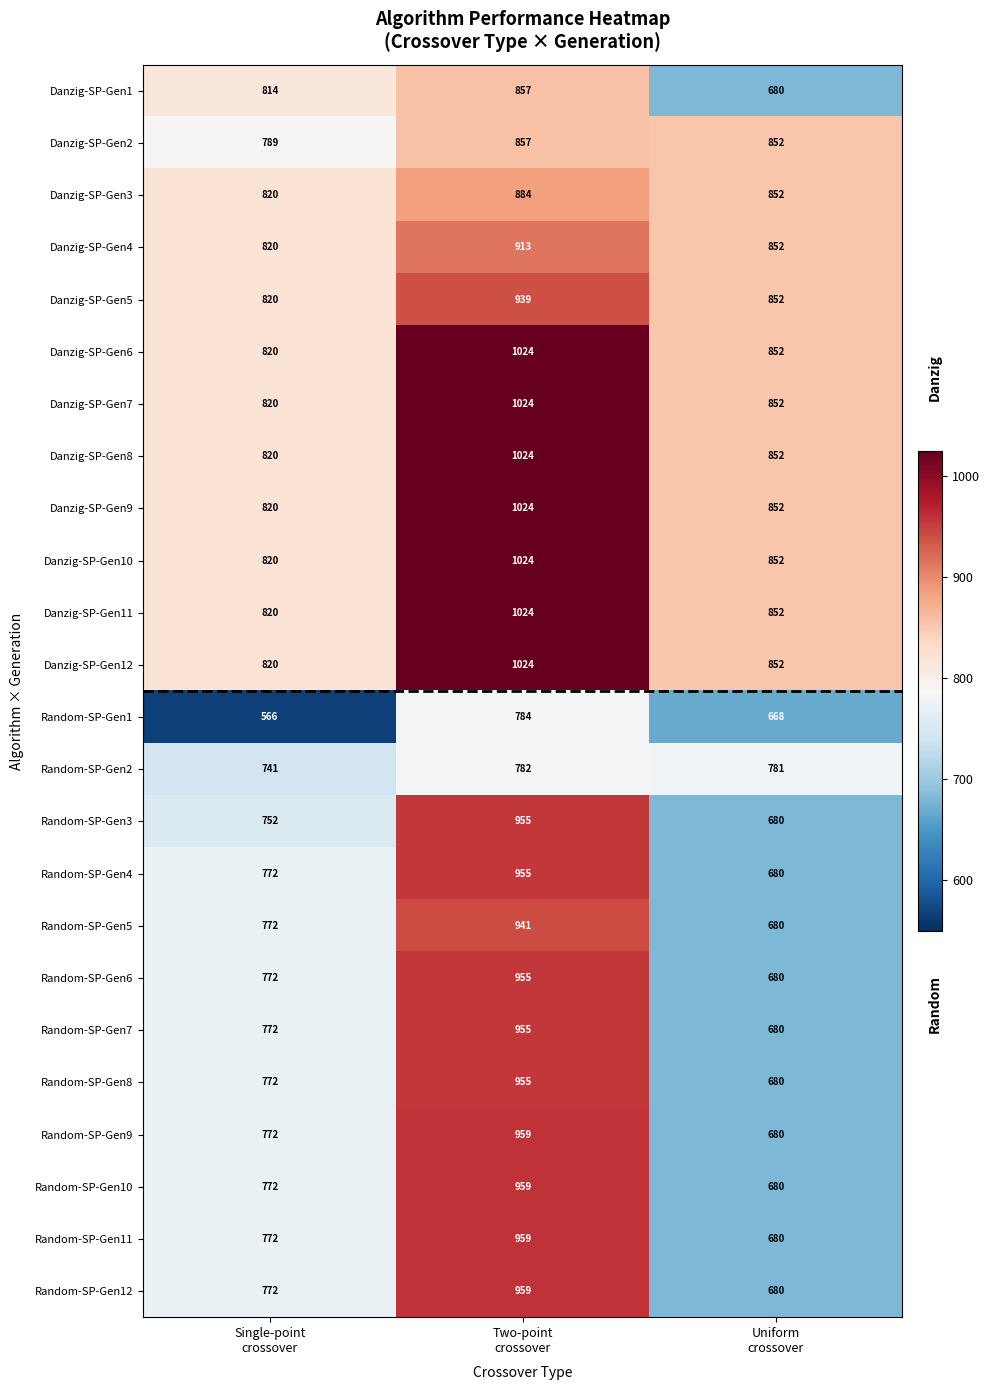

At how many categories does at least one series exceed 747?

3